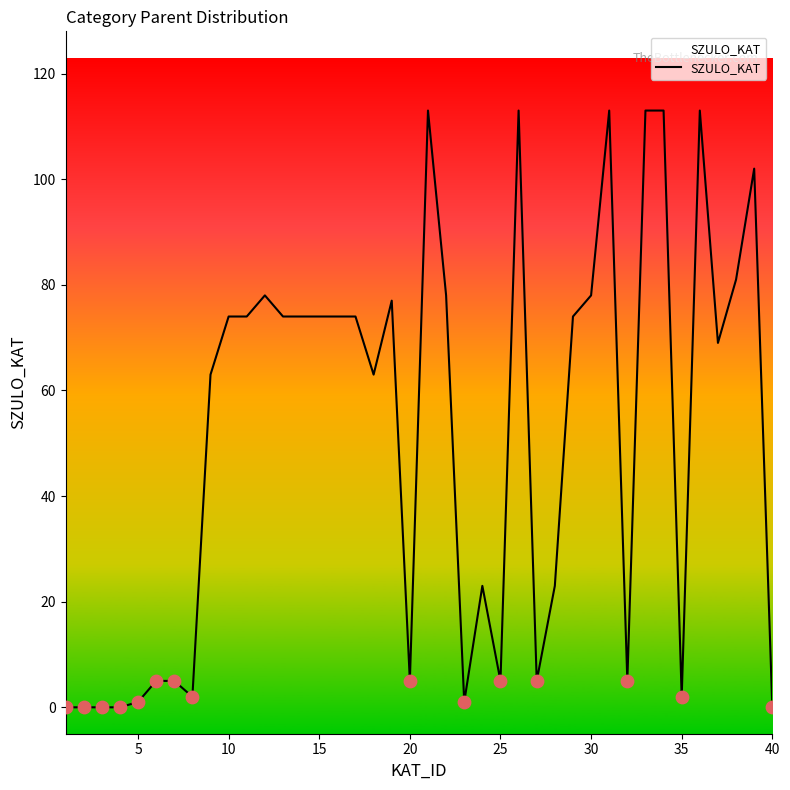

What is the greatest value displayed?

113